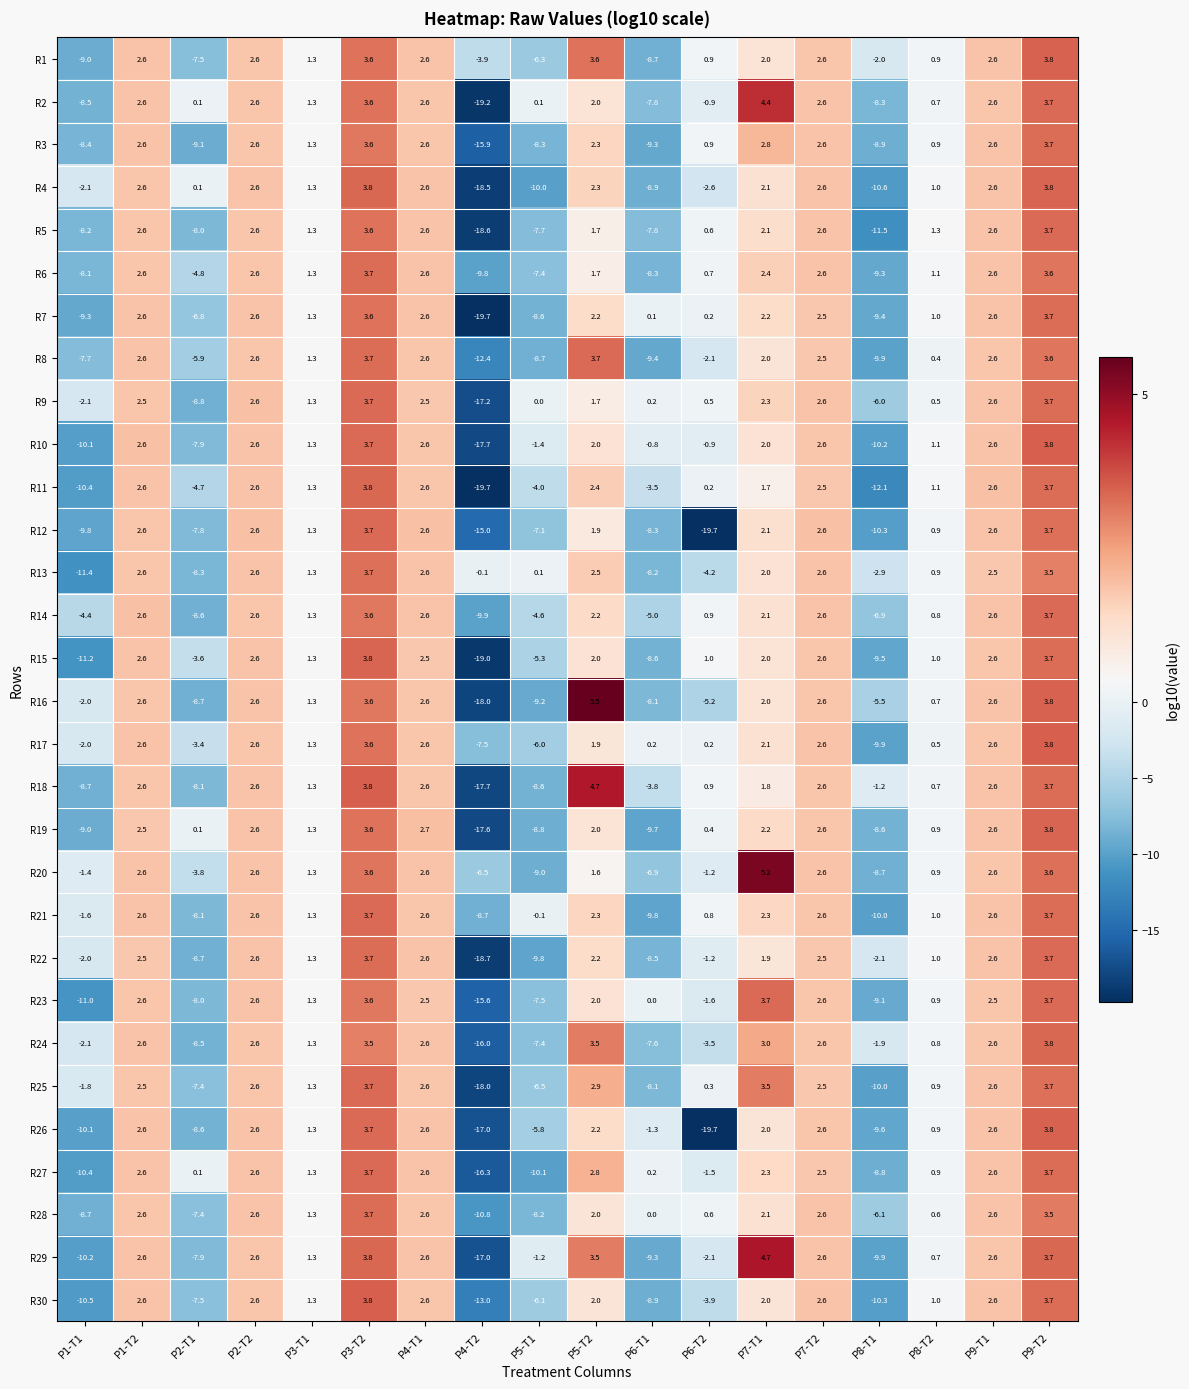

How many series are shown in this chart?

30